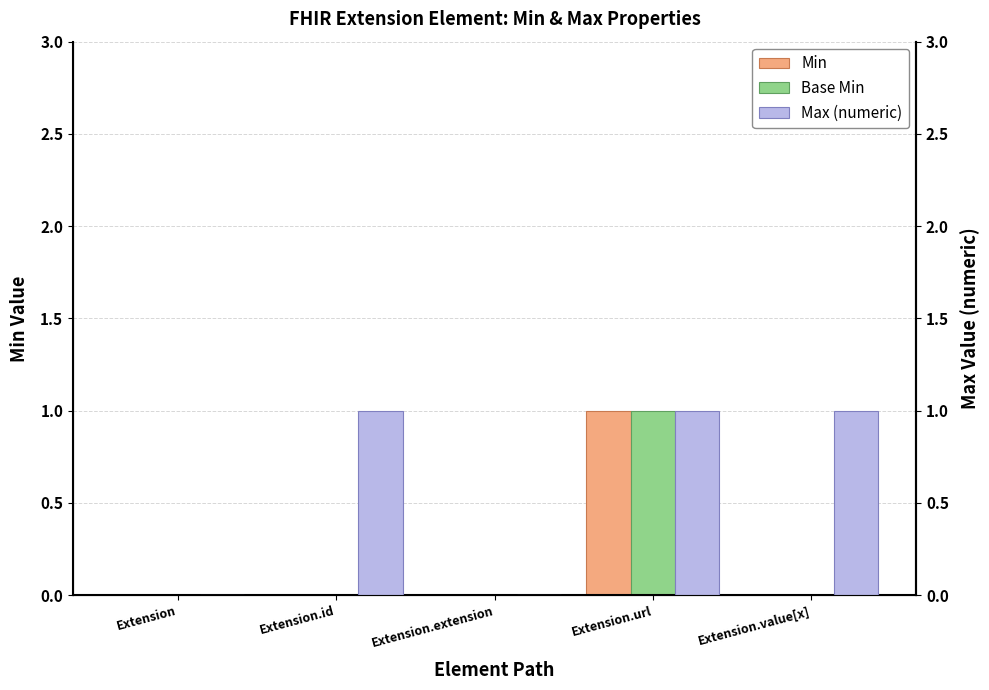

Reading right to left, transcribe all the data shown in this chart.

Min: 0	1	0	0	0
Base Min: 0	1	0	0	0
Max (numeric): 1	1	0	1	0